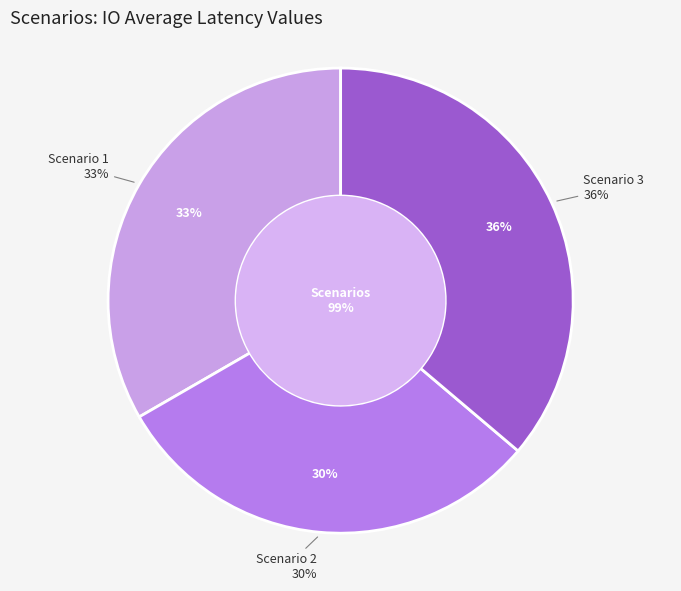

What portion of the pie excludes Scenario 2?

69.5%